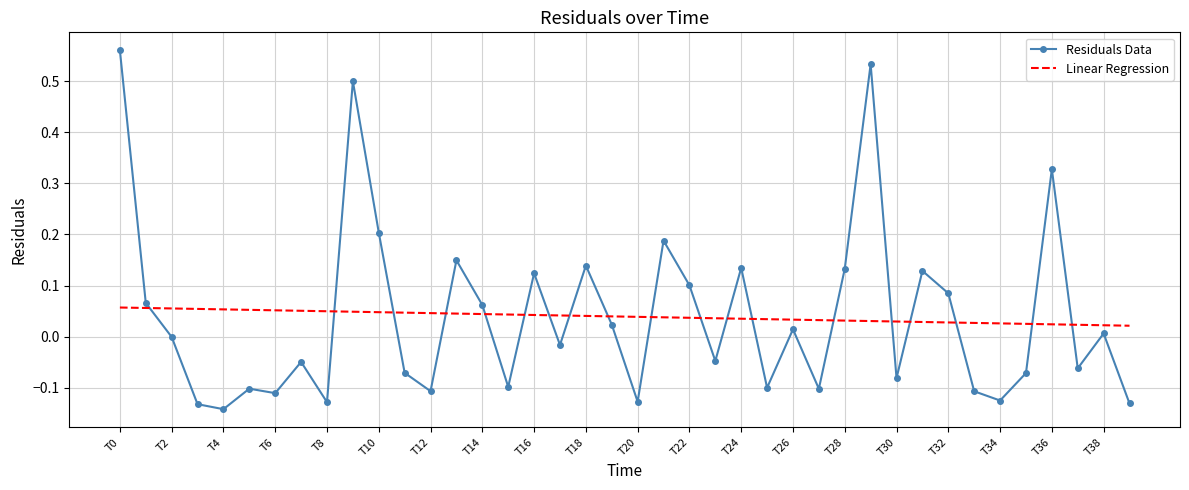

List the series in order of their peak value, lowest first.

Linear Regression, Residuals Data